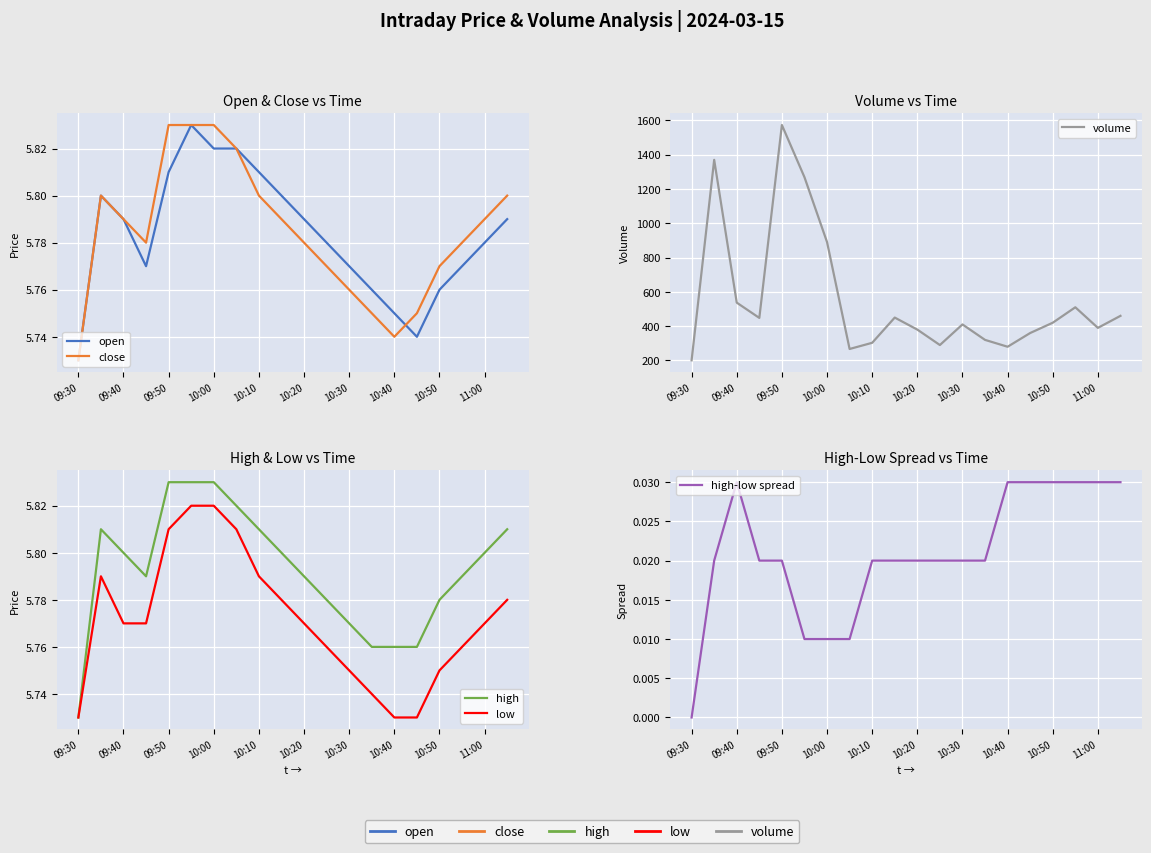

What is the average value of the volume series?

556.2